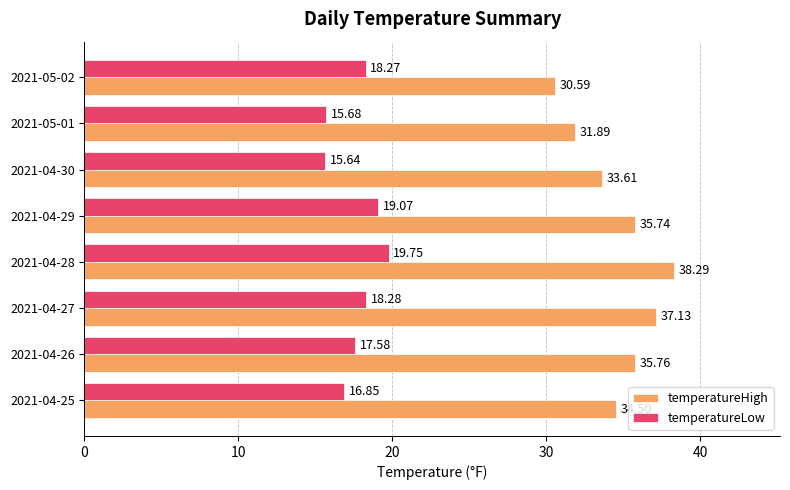

Is the value of temperatureHigh at 2021-05-01 greater than the value of temperatureLow at 2021-04-26?

Yes